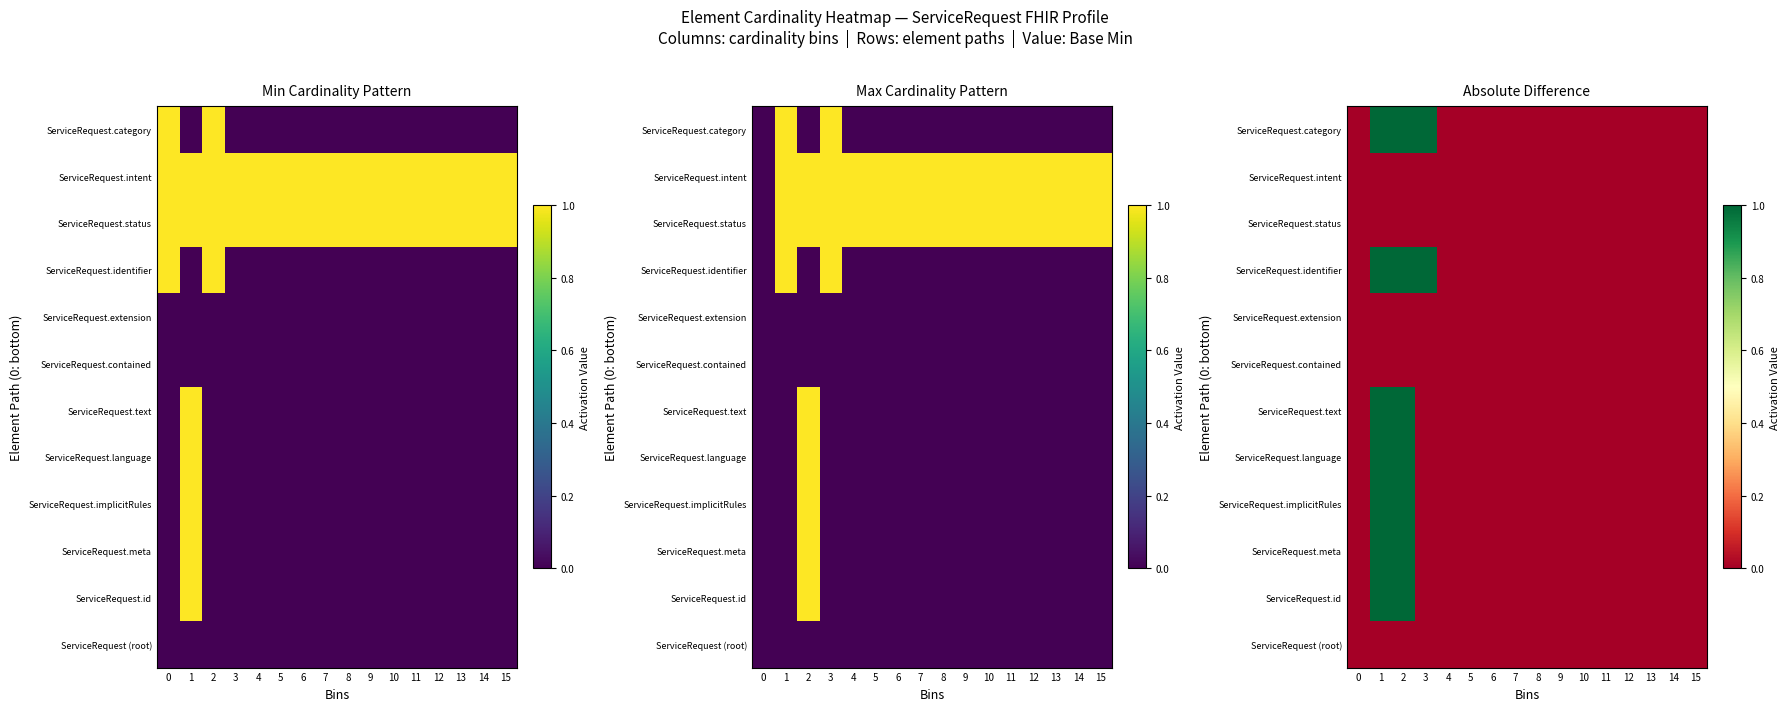

What is the difference between the maximum and minimum values in the ServiceRequest.meta series?

1